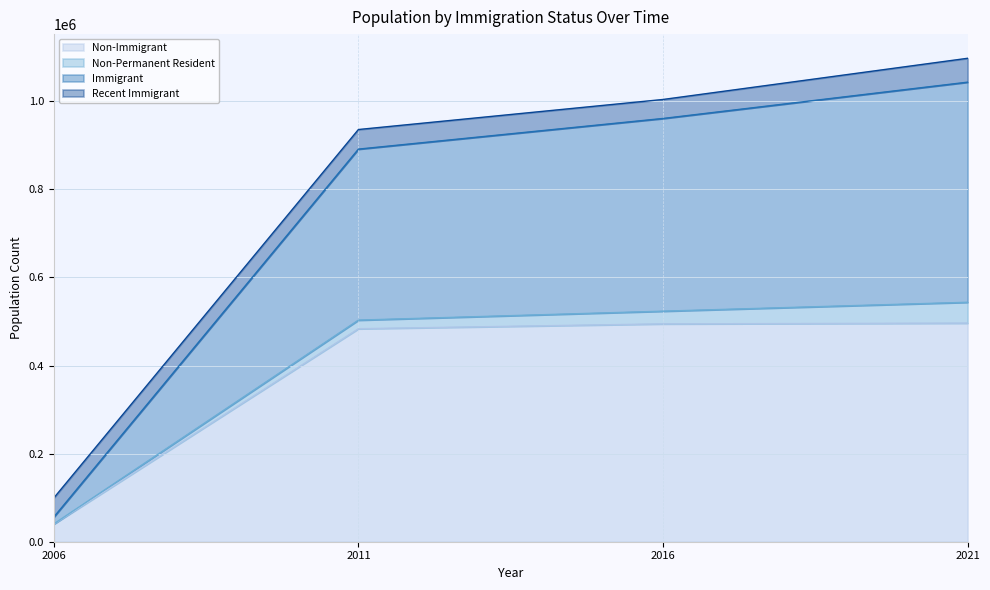

Is it true that Non-Immigrant equals 483550 at 2011?

True